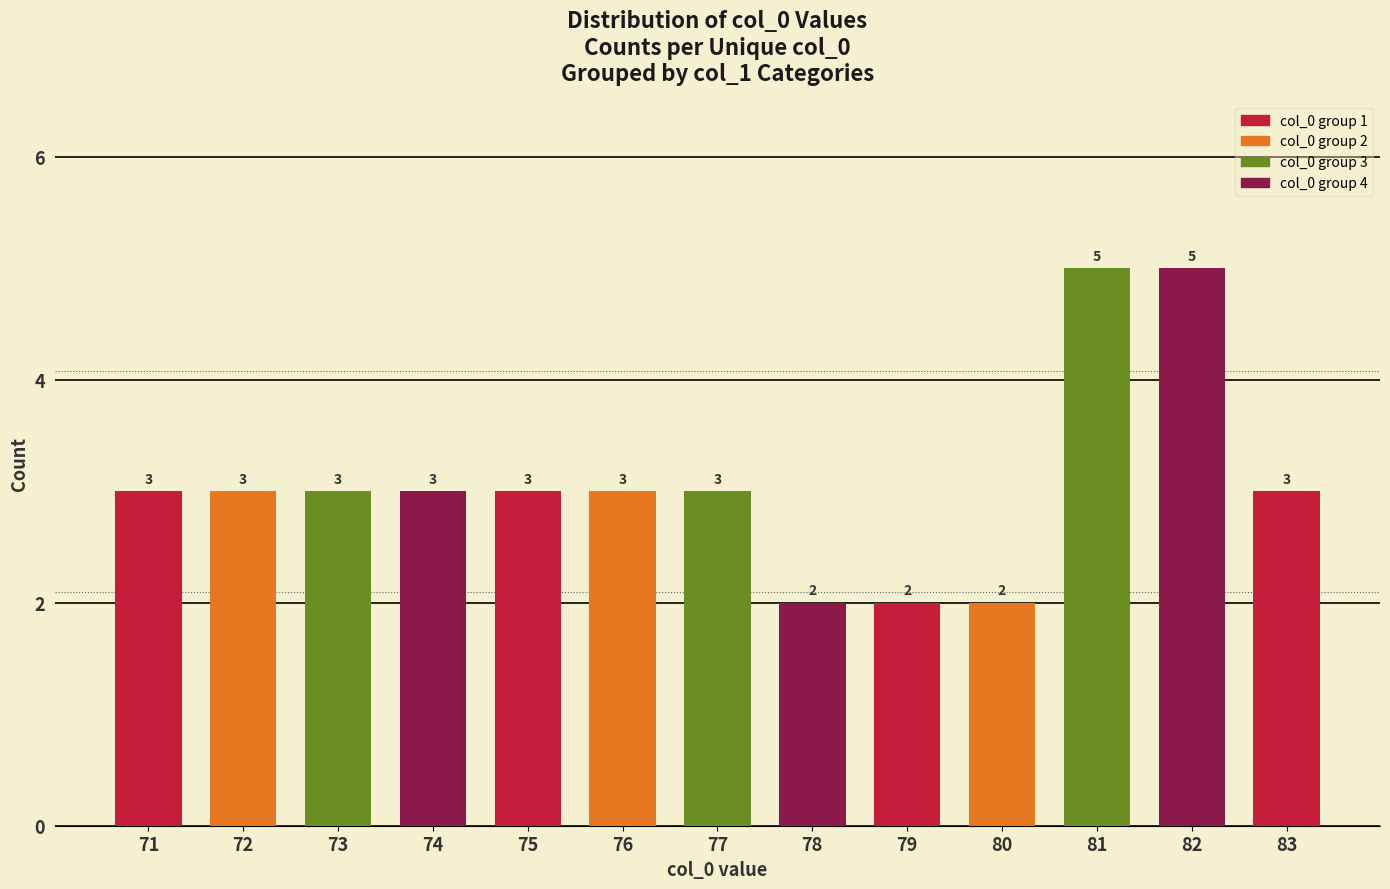

What is the sum of the values at 78 and 80?

4